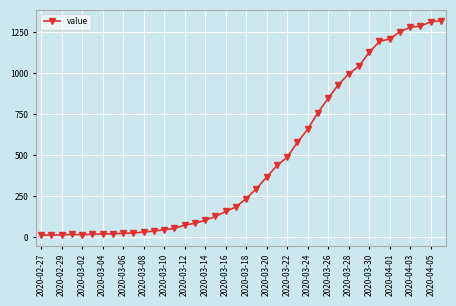

What is the difference between the second highest and second lowest values?

1298